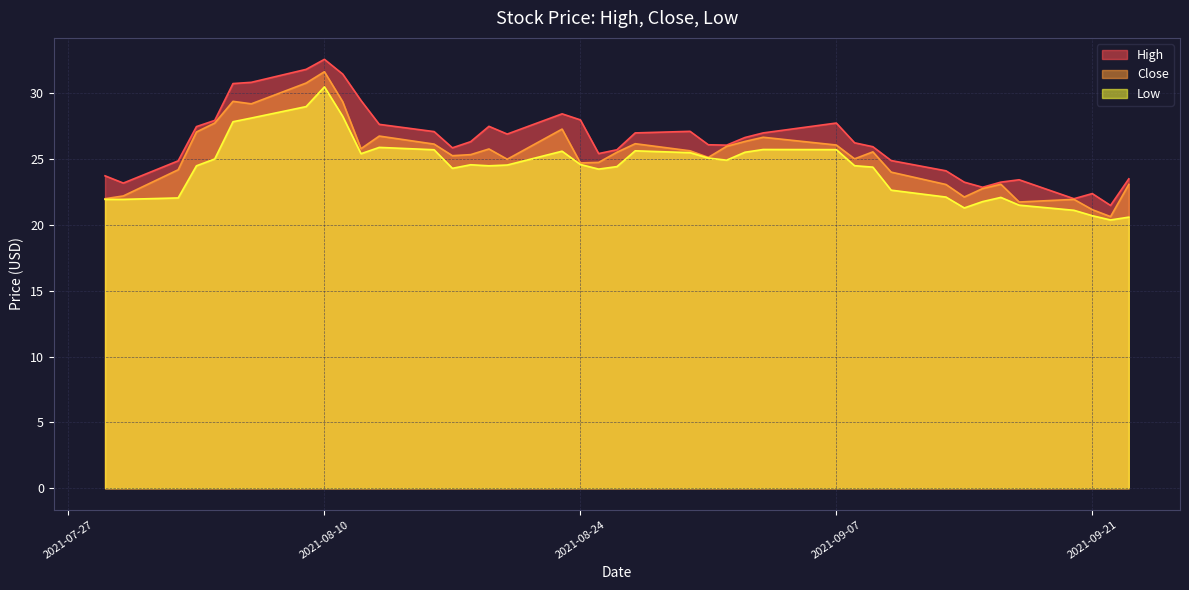

At which category is the sum across all series the highest?

2021-08-10